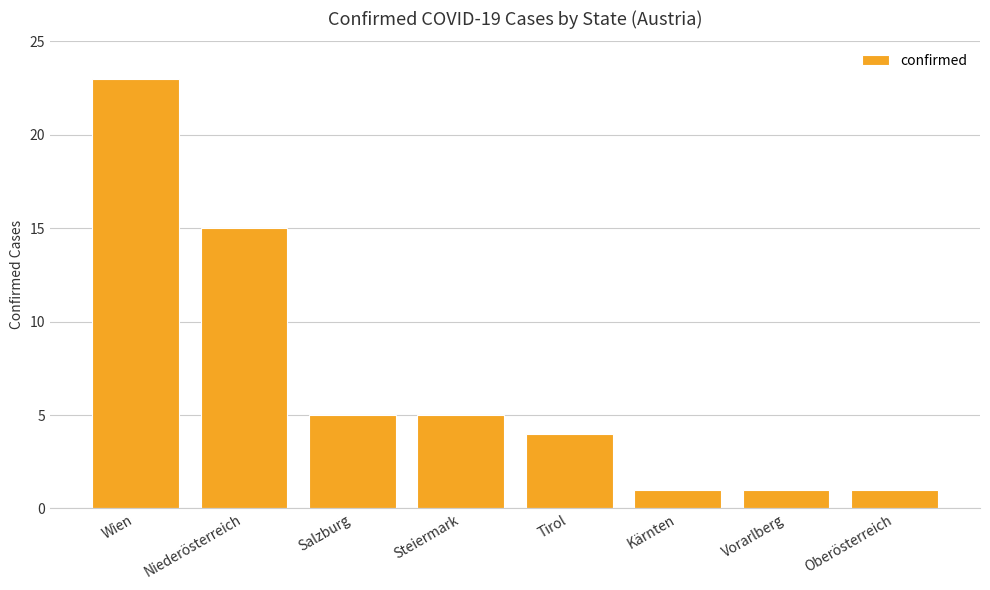

What is the greatest value displayed?

23